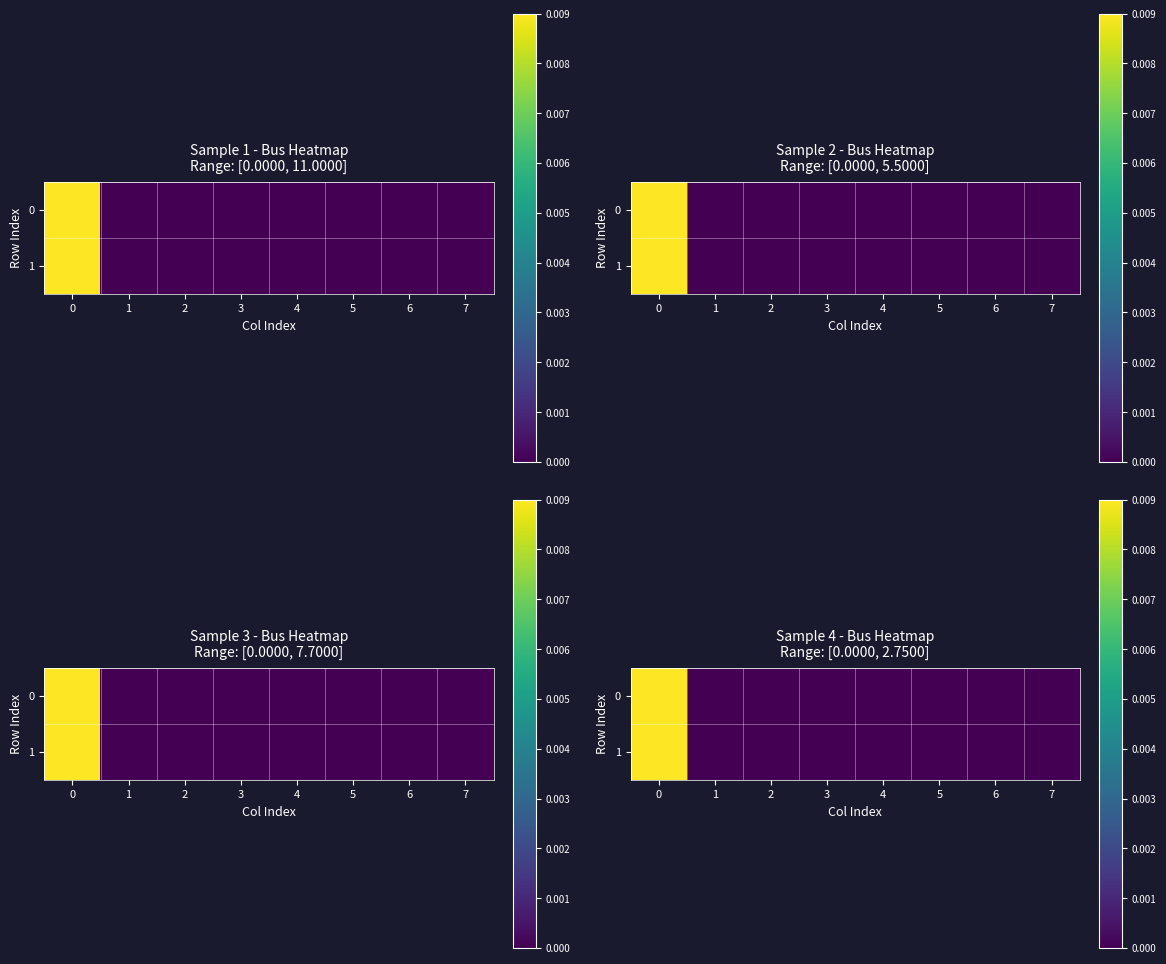

List the labels in order of 1 value, smallest first.

1, 2, 3, 4, 5, 6, 7, 0